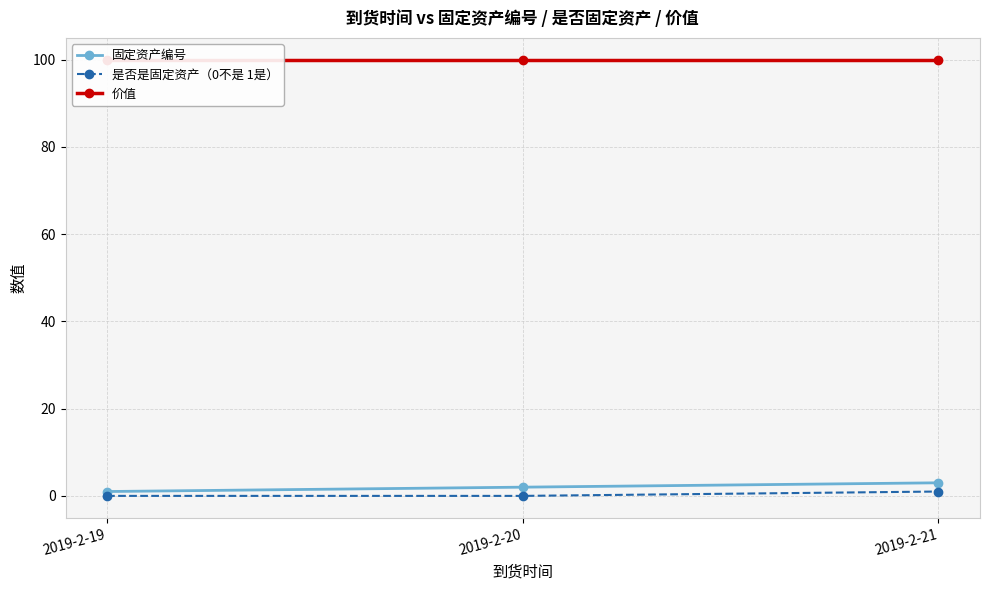

Reading left to right, list all the values displayed in this chart.

固定资产编号: 2019-2-19=1	2019-2-20=2	2019-2-21=3
是否是固定资产（0不是 1是）: 2019-2-19=0	2019-2-20=0	2019-2-21=1
价值: 2019-2-19=100	2019-2-20=100	2019-2-21=100